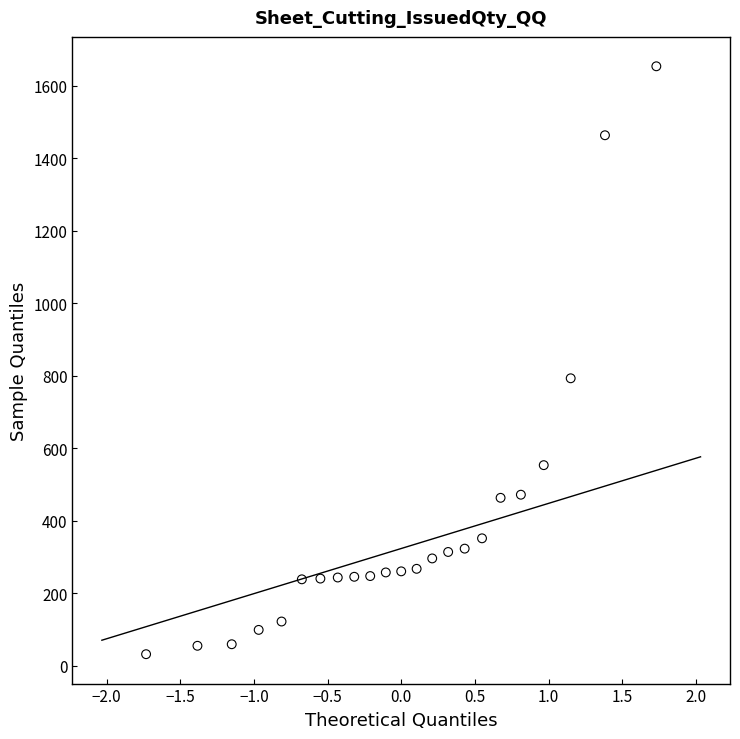

What is the range of Y values (max minus min)?

1623.1